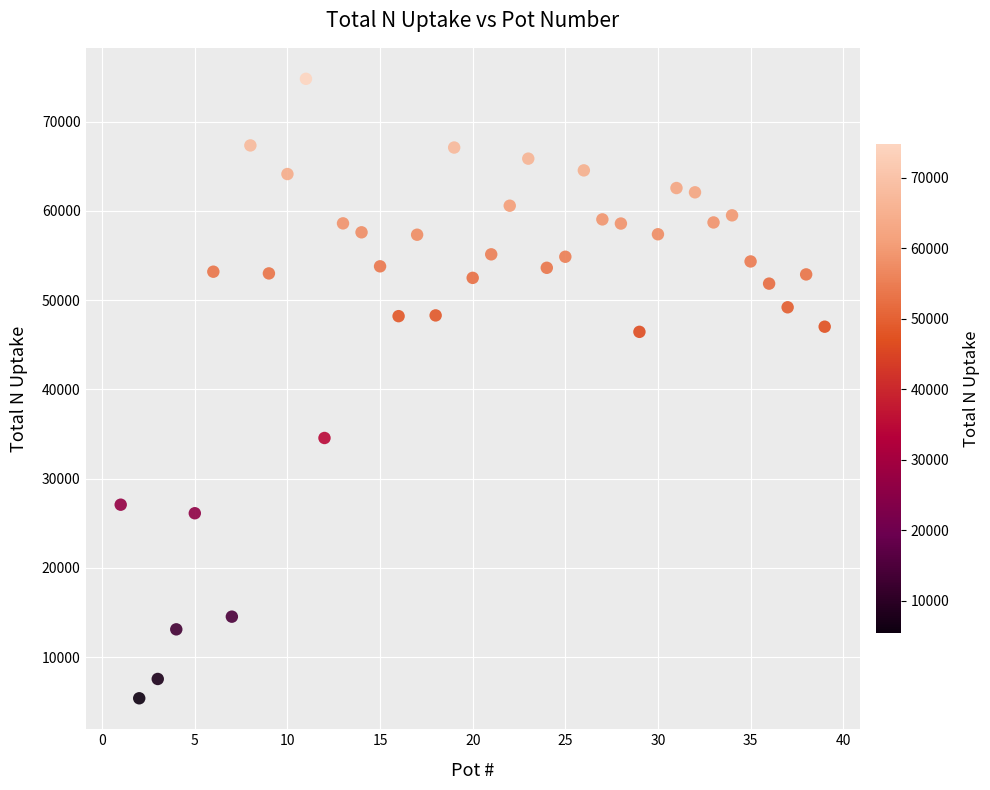

What is the range of X values (max minus min)?

38.0